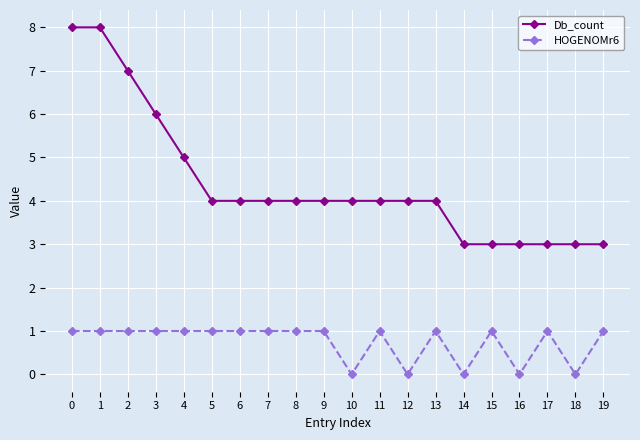

What value does the Db_count series have at 15?

3